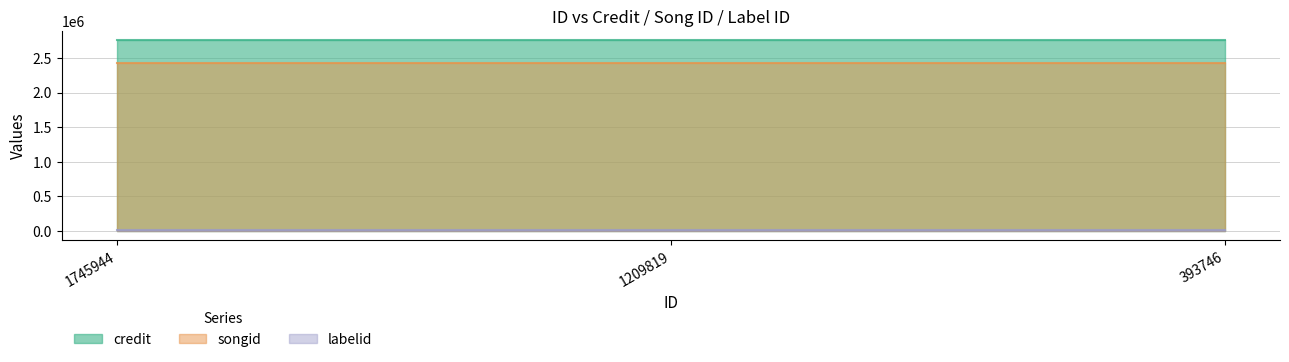

At which category does the chart reach its minimum across all series?

1745944